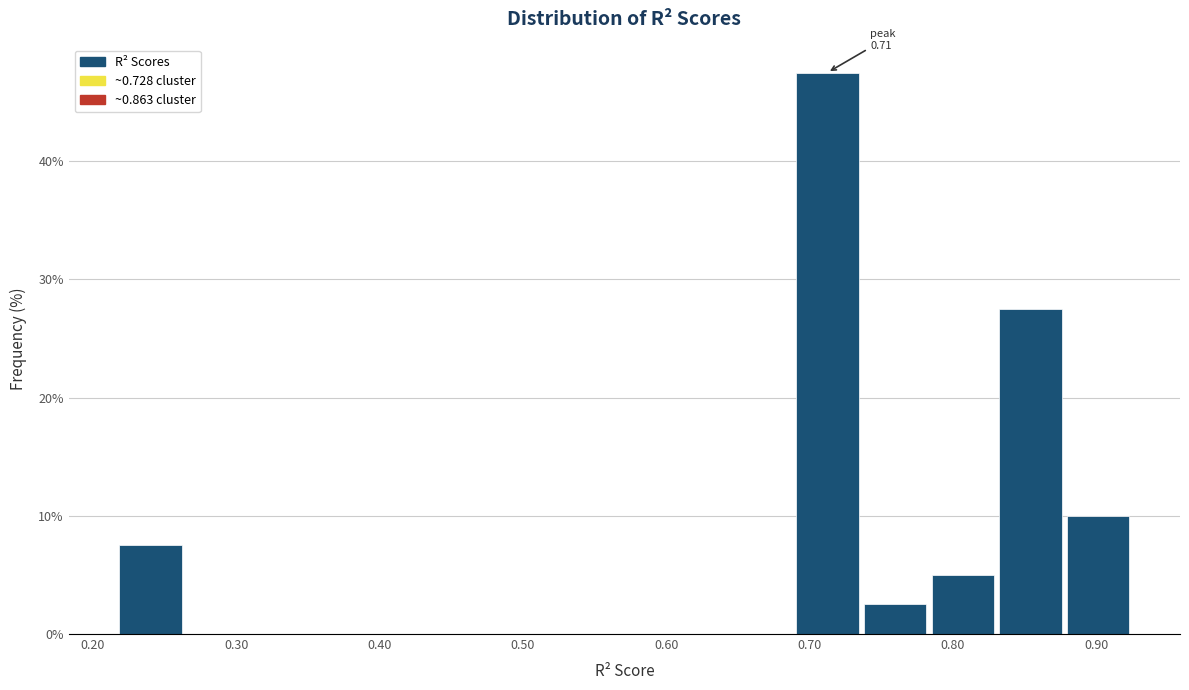

Over which range of the x-axis is the bar tallest?

0.69 to 0.74